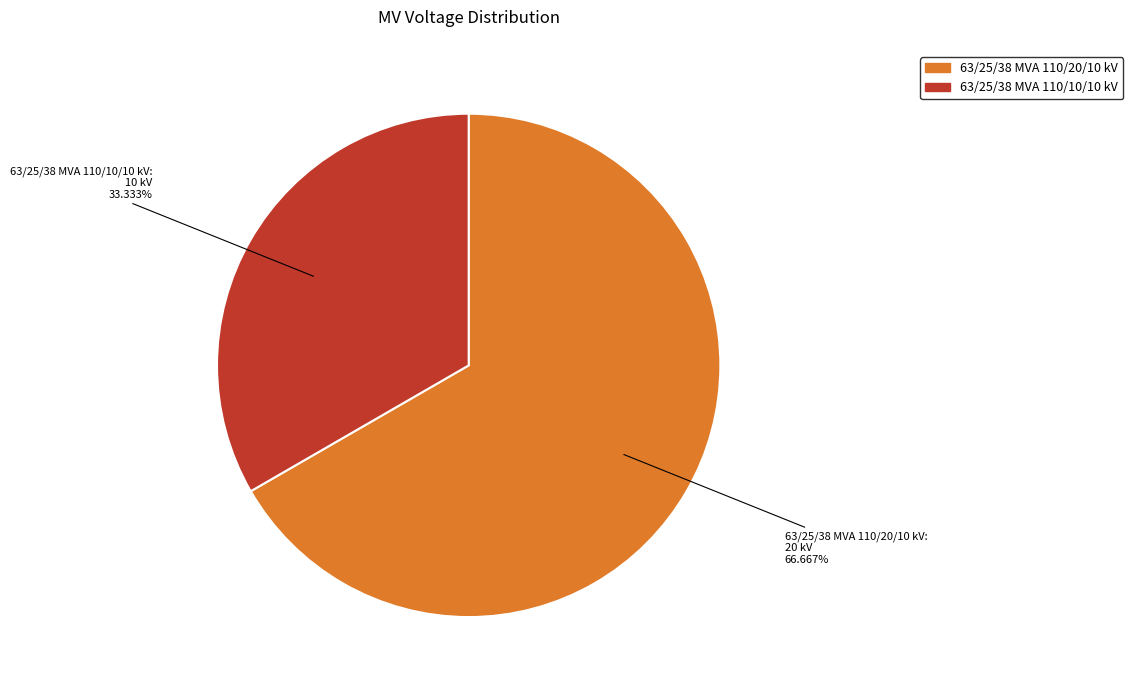

How many slices are in this pie chart?

2